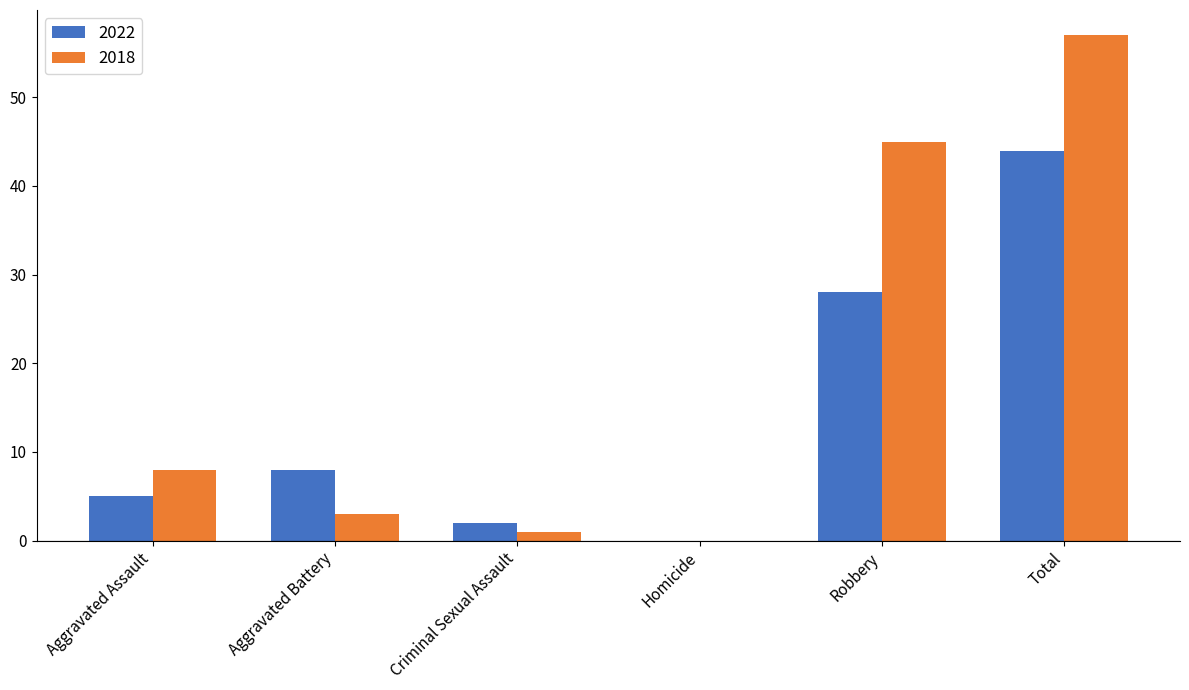

What is the spread (max minus min) of values at Aggravated Battery?

5